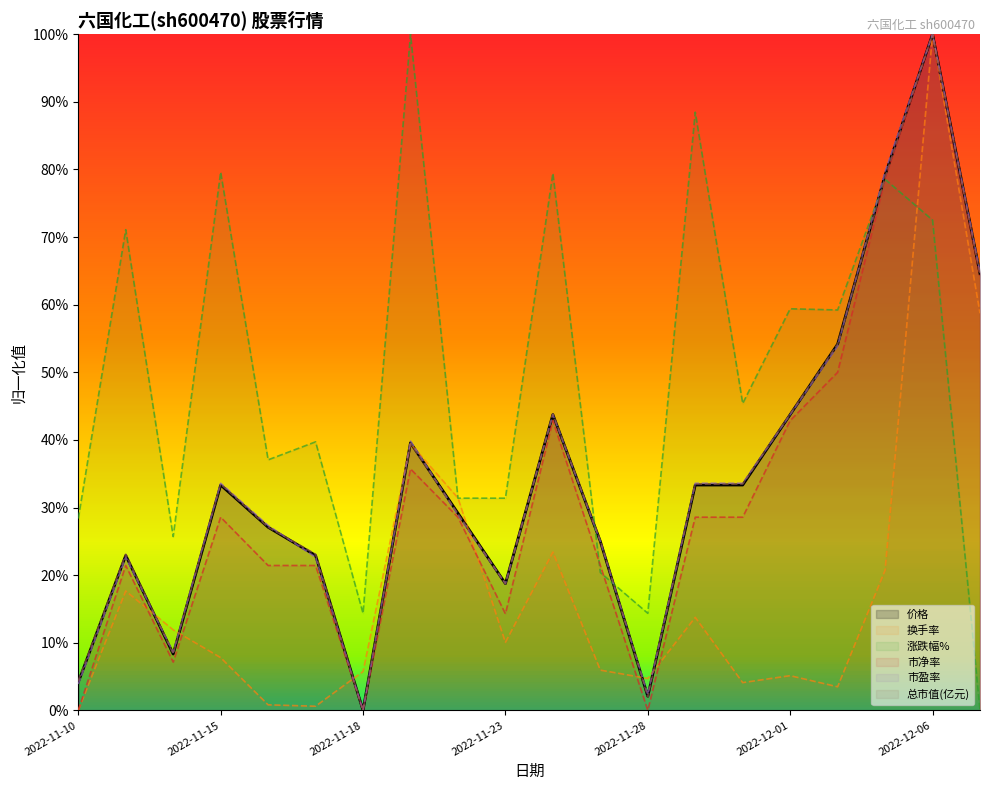

How many interior local peaks does the 涨跌幅% line series have?

8